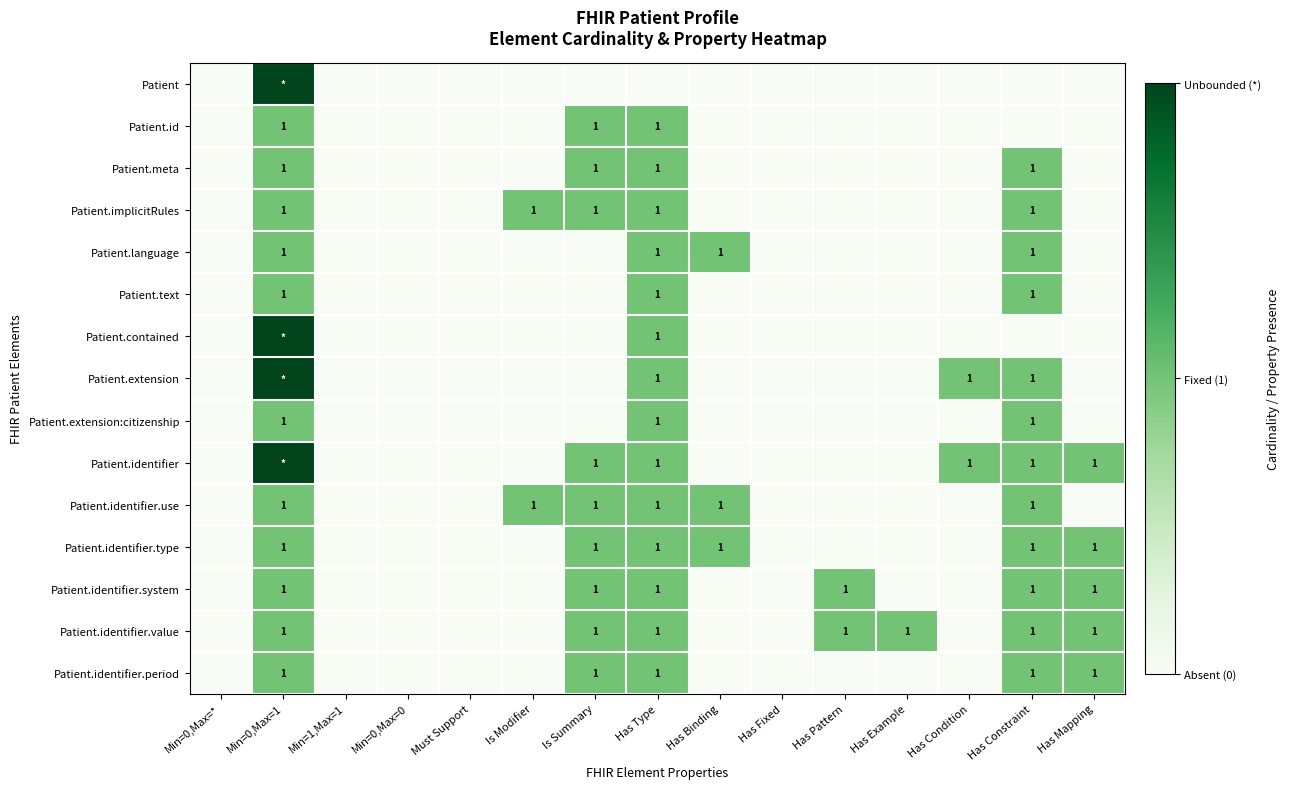

True or false: Patient has a value of 1 at Is Summary.

False